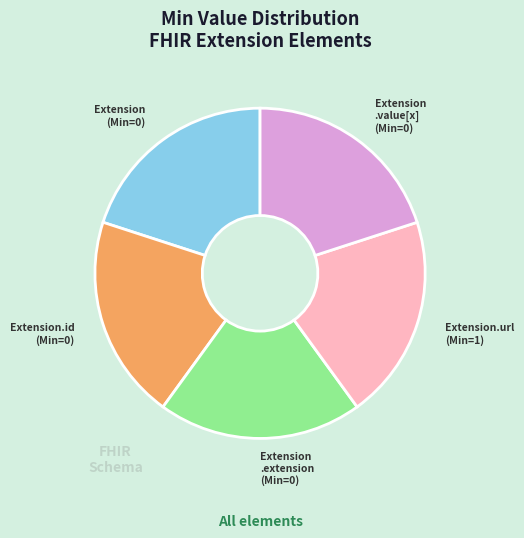

Is there any slice that represents more than half of the pie?

No